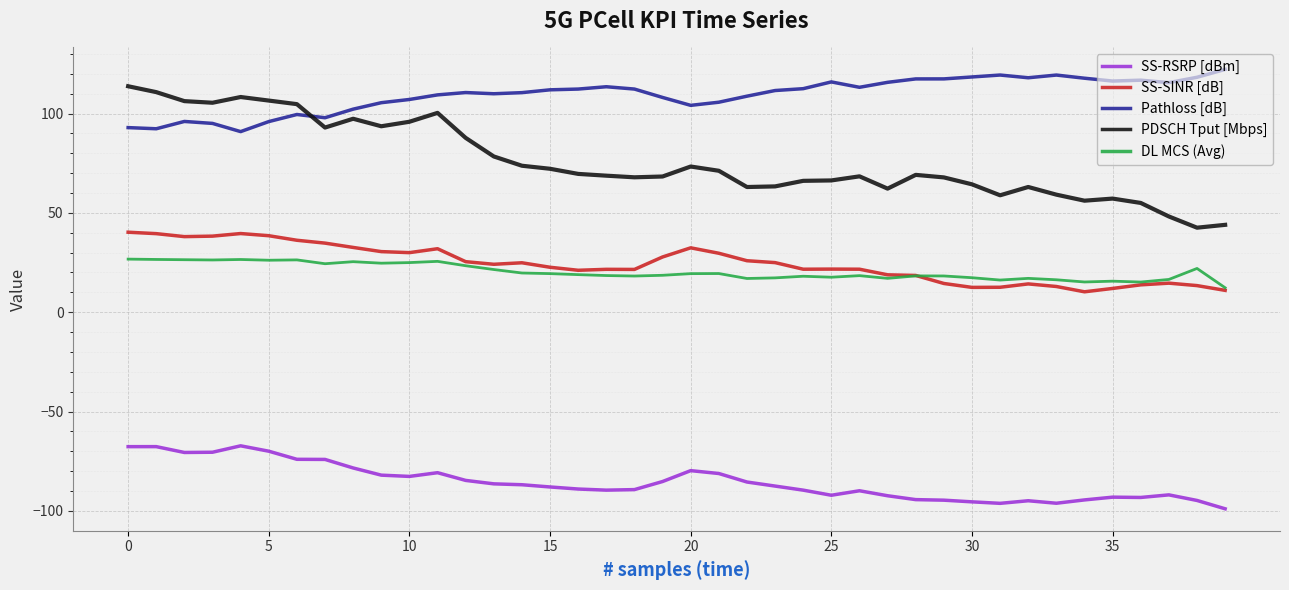

Which series has the largest range (max minus min)?

PDSCH Tput [Mbps]